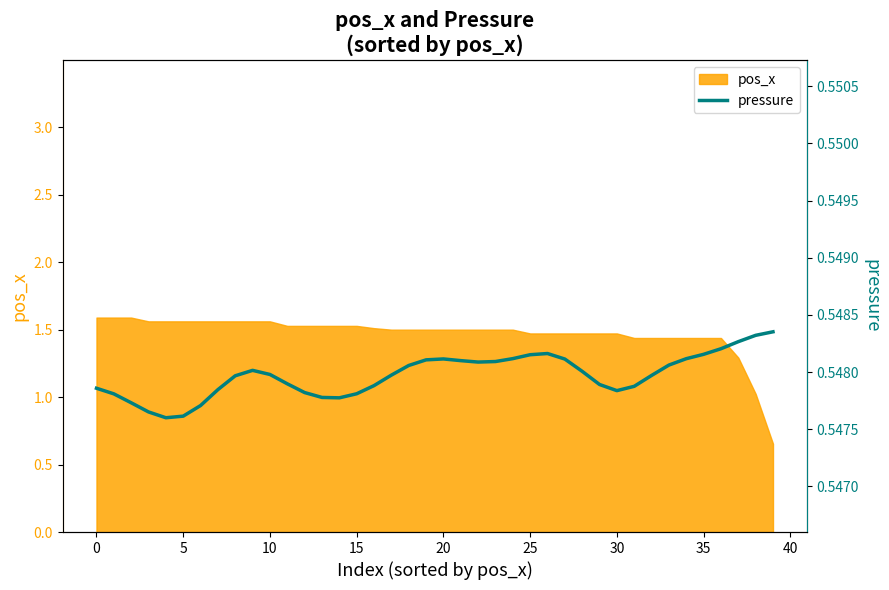

What is the sum of all values?

21.9